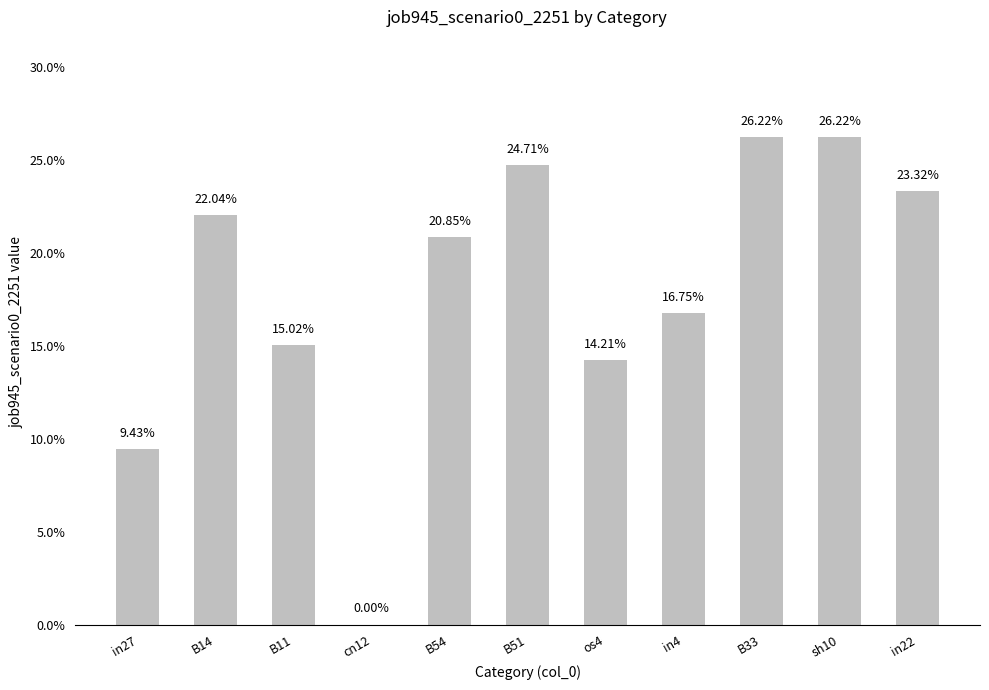

List the labels in order of value, largest first.

B33, sh10, B51, in22, B14, B54, in4, B11, os4, in27, cn12